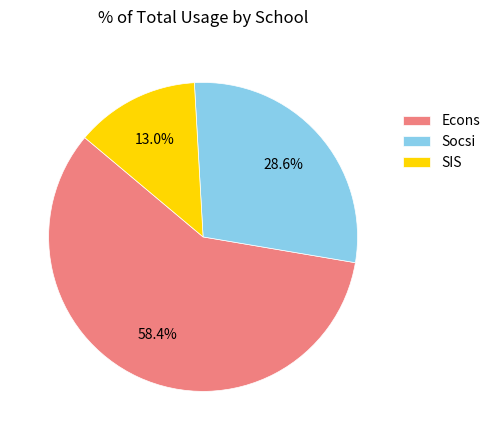

Which slice represents more than half of the pie?

Econs